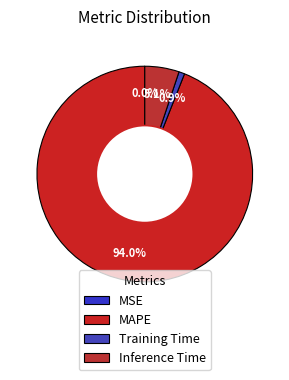

Rank the categories by value from lowest to highest.

MSE, Training Time, Inference Time, MAPE